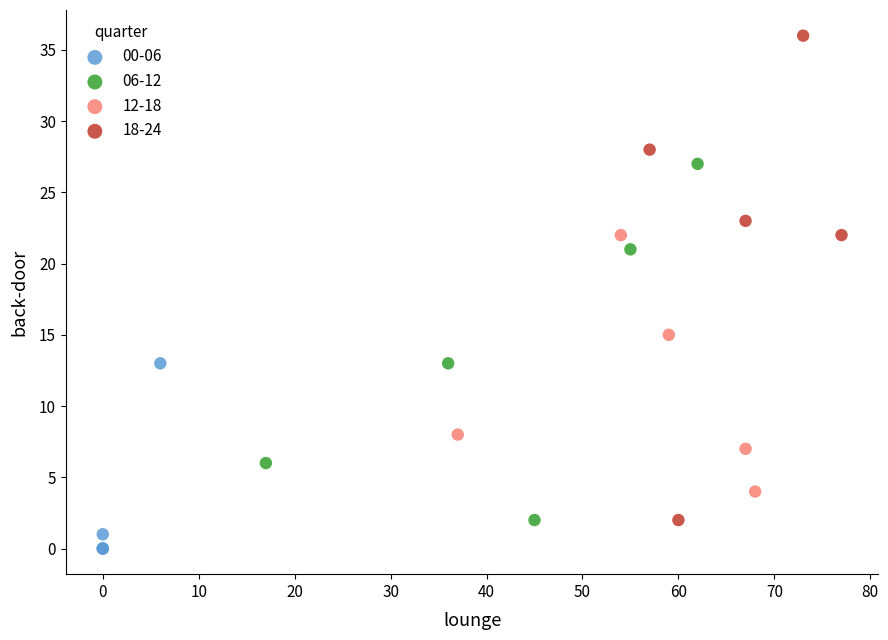

Which series reaches the maximum Y coordinate?

18-24